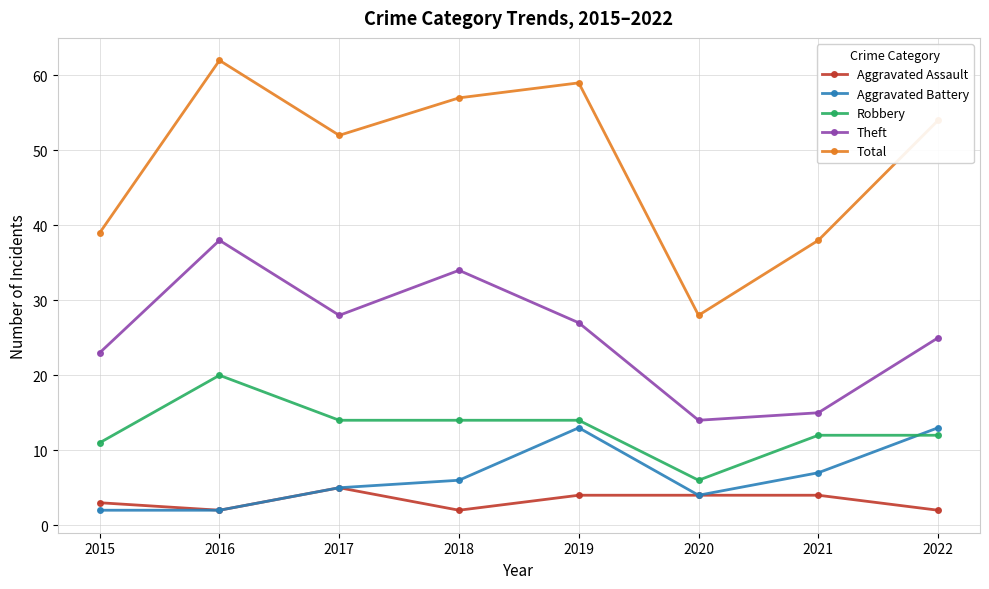

Rank the series by their maximum value, from highest to lowest.

Total, Theft, Robbery, Aggravated Battery, Aggravated Assault